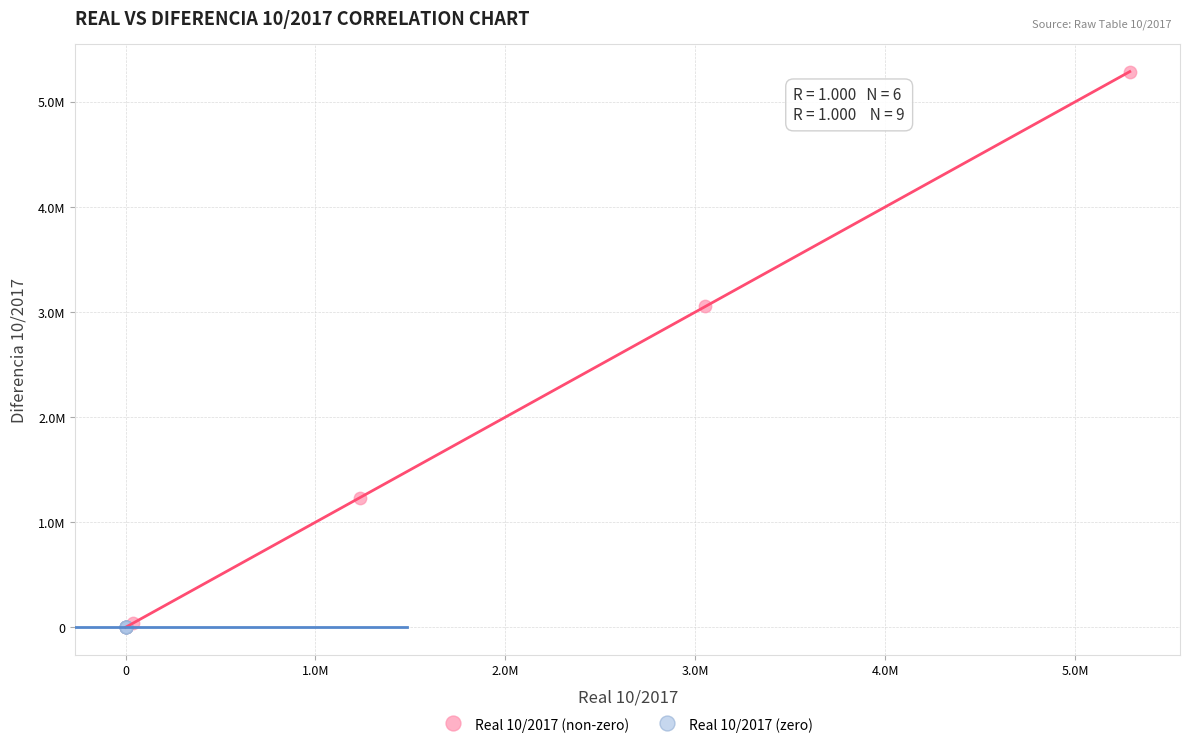

What are all the series names shown in the legend?

Real 10/2017 (non-zero), Real 10/2017 (zero)